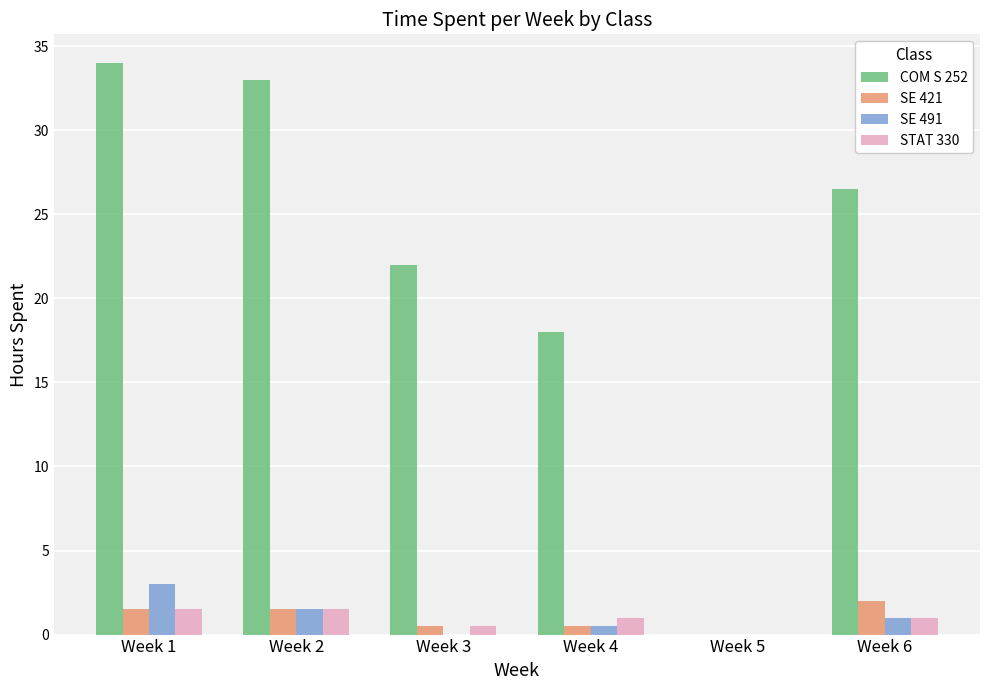

Is it true that SE 421 equals 0.5 at Week 3?

True